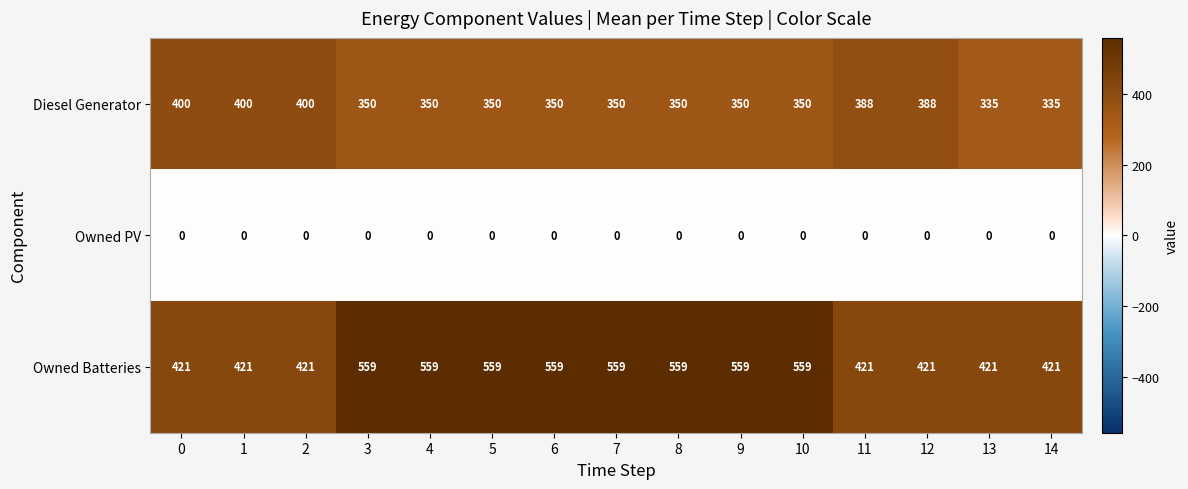

Which series has the widest spread of values?

Owned Batteries